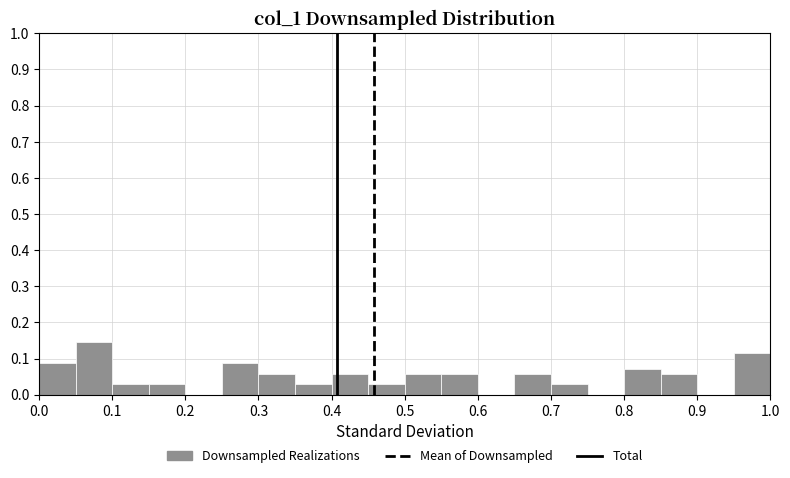

Reading left to right, list every bar in this chart as the range it spans on the x-axis followed by its height. The values are not printed on the chart, so give them approximately, as read against the axis.

0.00 to 0.05: 0.09
0.05 to 0.10: 0.14
0.10 to 0.15: 0.03
0.15 to 0.20: 0.03
0.20 to 0.25: 0
0.25 to 0.30: 0.09
0.30 to 0.35: 0.06
0.35 to 0.40: 0.03
0.40 to 0.45: 0.06
0.45 to 0.50: 0.03
0.50 to 0.55: 0.06
0.55 to 0.60: 0.06
0.60 to 0.65: 0
0.65 to 0.70: 0.06
0.70 to 0.75: 0.03
0.75 to 0.80: 0
0.80 to 0.85: 0.07
0.85 to 0.90: 0.06
0.90 to 0.95: 0
0.95 to 1.00: 0.12